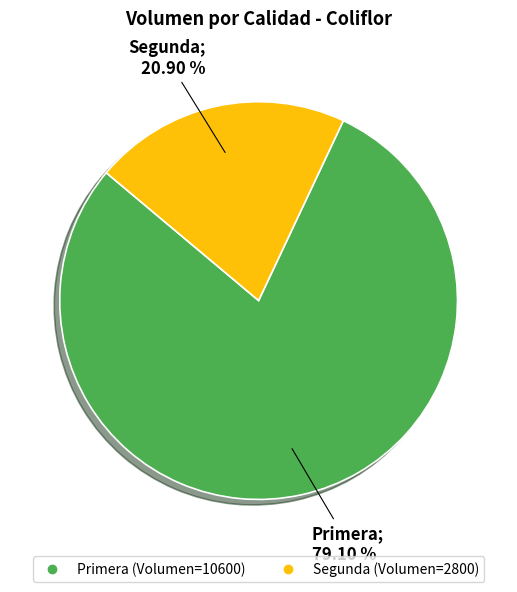

Rank the categories by value from highest to lowest.

Primera, Segunda